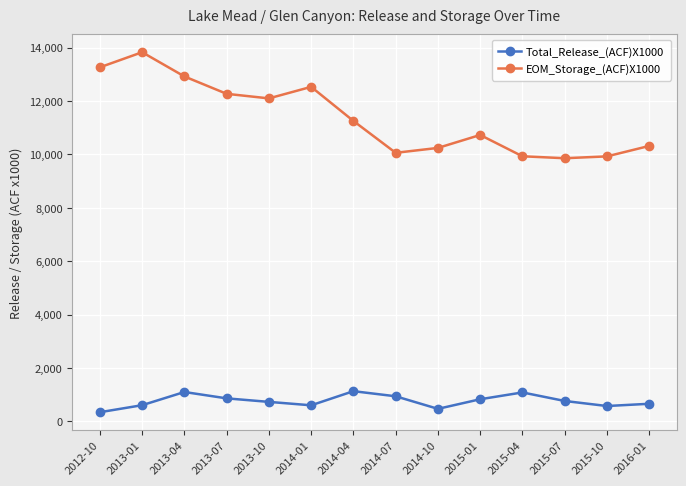

Does the chart display data point markers on the line(s)?

Yes